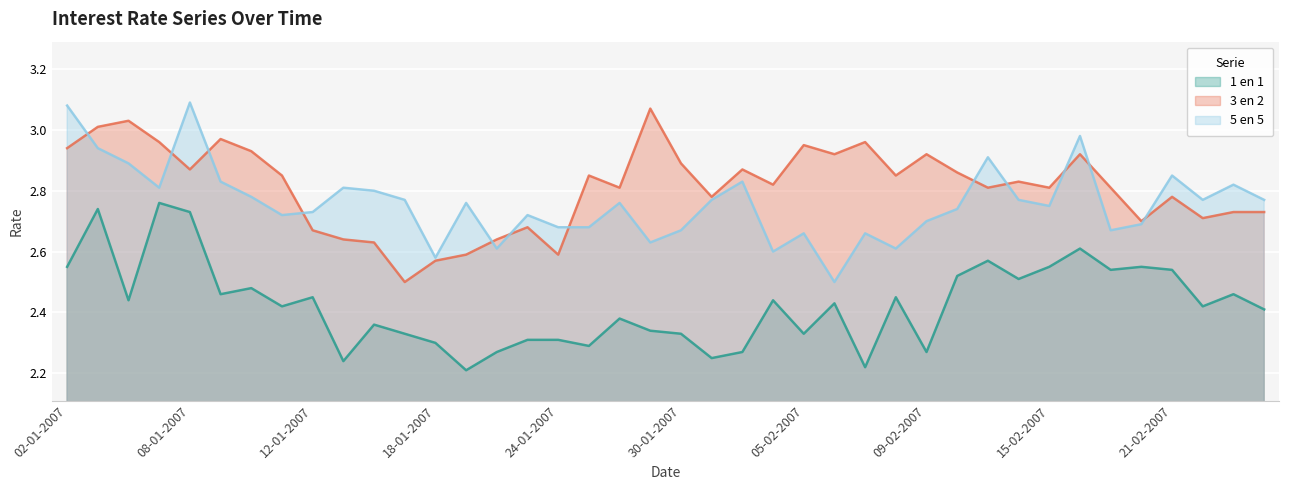

Reading left to right, list all the values displayed in this chart.

1 en 1: 02-01-2007=2.5	03-01-2007=2.7	04-01-2007=2.4	05-01-2007=2.8	08-01-2007=2.7	09-01-2007=2.5	10-01-2007=2.5	11-01-2007=2.4	12-01-2007=2.5	15-01-2007=2.2	16-01-2007=2.4	17-01-2007=2.3	18-01-2007=2.3	19-01-2007=2.2	22-01-2007=2.3	23-01-2007=2.3	24-01-2007=2.3	25-01-2007=2.3	26-01-2007=2.4	29-01-2007=2.3	30-01-2007=2.3	31-01-2007=2.2	01-02-2007=2.3	02-02-2007=2.4	05-02-2007=2.3	06-02-2007=2.4	07-02-2007=2.2	08-02-2007=2.5	09-02-2007=2.3	12-02-2007=2.5	13-02-2007=2.6	14-02-2007=2.5	15-02-2007=2.5	16-02-2007=2.6	19-02-2007=2.5	20-02-2007=2.5	21-02-2007=2.5	22-02-2007=2.4	23-02-2007=2.5	26-02-2007=2.4
3 en 2: 02-01-2007=2.9	03-01-2007=3.0	04-01-2007=3.0	05-01-2007=3.0	08-01-2007=2.9	09-01-2007=3.0	10-01-2007=2.9	11-01-2007=2.9	12-01-2007=2.7	15-01-2007=2.6	16-01-2007=2.6	17-01-2007=2.5	18-01-2007=2.6	19-01-2007=2.6	22-01-2007=2.6	23-01-2007=2.7	24-01-2007=2.6	25-01-2007=2.9	26-01-2007=2.8	29-01-2007=3.1	30-01-2007=2.9	31-01-2007=2.8	01-02-2007=2.9	02-02-2007=2.8	05-02-2007=3.0	06-02-2007=2.9	07-02-2007=3.0	08-02-2007=2.9	09-02-2007=2.9	12-02-2007=2.9	13-02-2007=2.8	14-02-2007=2.8	15-02-2007=2.8	16-02-2007=2.9	19-02-2007=2.8	20-02-2007=2.7	21-02-2007=2.8	22-02-2007=2.7	23-02-2007=2.7	26-02-2007=2.7
5 en 5: 02-01-2007=3.1	03-01-2007=2.9	04-01-2007=2.9	05-01-2007=2.8	08-01-2007=3.1	09-01-2007=2.8	10-01-2007=2.8	11-01-2007=2.7	12-01-2007=2.7	15-01-2007=2.8	16-01-2007=2.8	17-01-2007=2.8	18-01-2007=2.6	19-01-2007=2.8	22-01-2007=2.6	23-01-2007=2.7	24-01-2007=2.7	25-01-2007=2.7	26-01-2007=2.8	29-01-2007=2.6	30-01-2007=2.7	31-01-2007=2.8	01-02-2007=2.8	02-02-2007=2.6	05-02-2007=2.7	06-02-2007=2.5	07-02-2007=2.7	08-02-2007=2.6	09-02-2007=2.7	12-02-2007=2.7	13-02-2007=2.9	14-02-2007=2.8	15-02-2007=2.8	16-02-2007=3.0	19-02-2007=2.7	20-02-2007=2.7	21-02-2007=2.9	22-02-2007=2.8	23-02-2007=2.8	26-02-2007=2.8